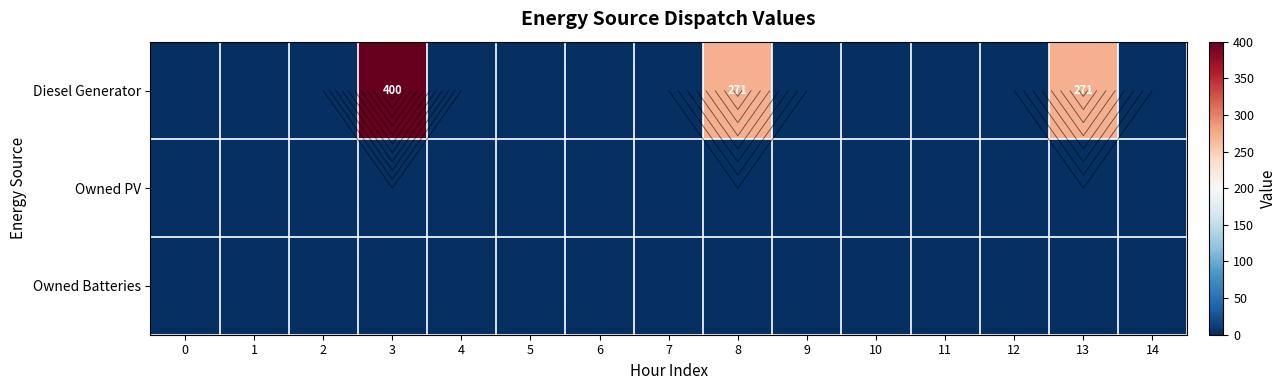

How many categories are shown in the chart?

15